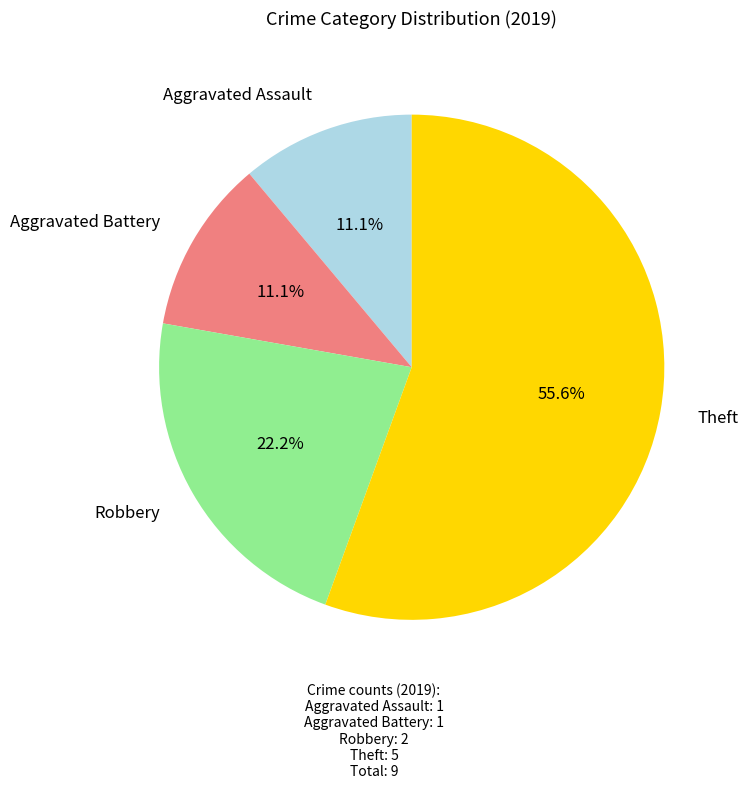

What percentage do Aggravated Assault and Theft together represent?

66.7%